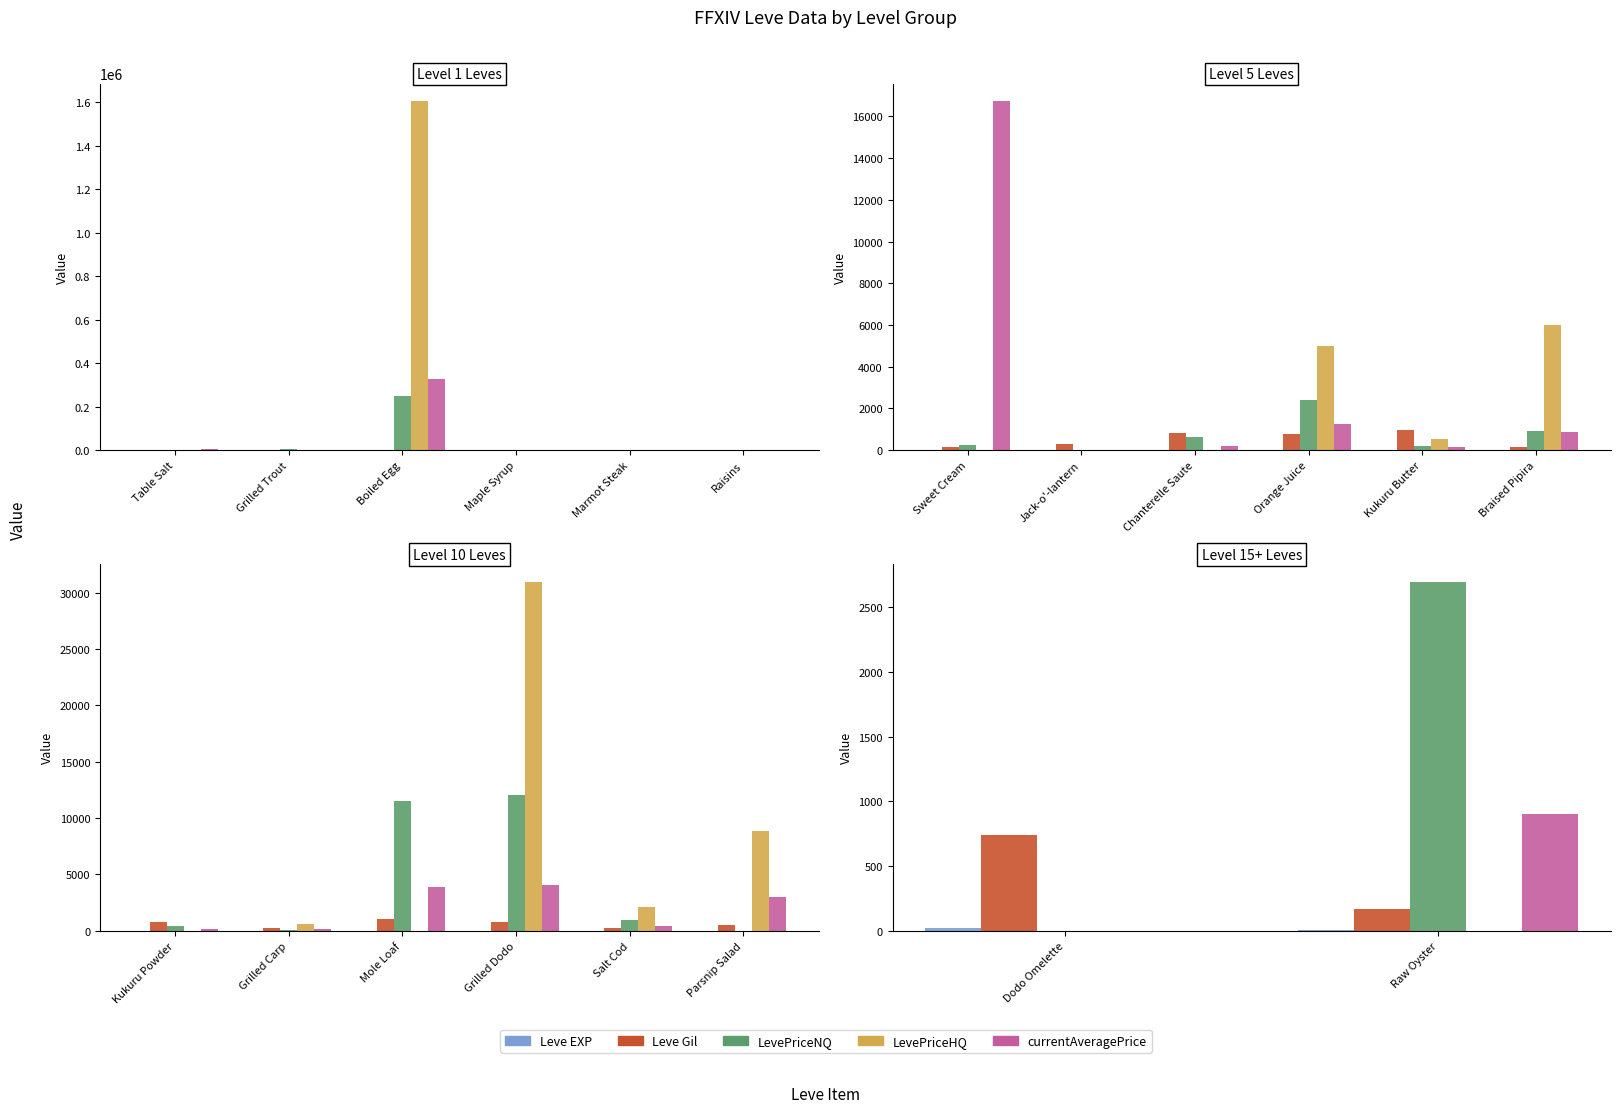

How many bars are there in each group?

5